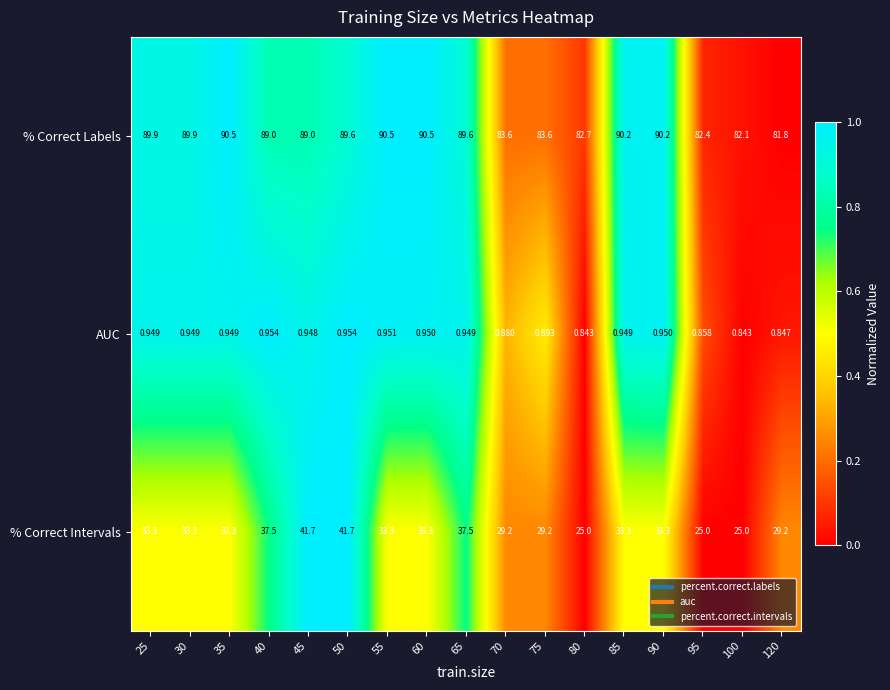

Which series has the largest total across all categories?

% Correct Labels